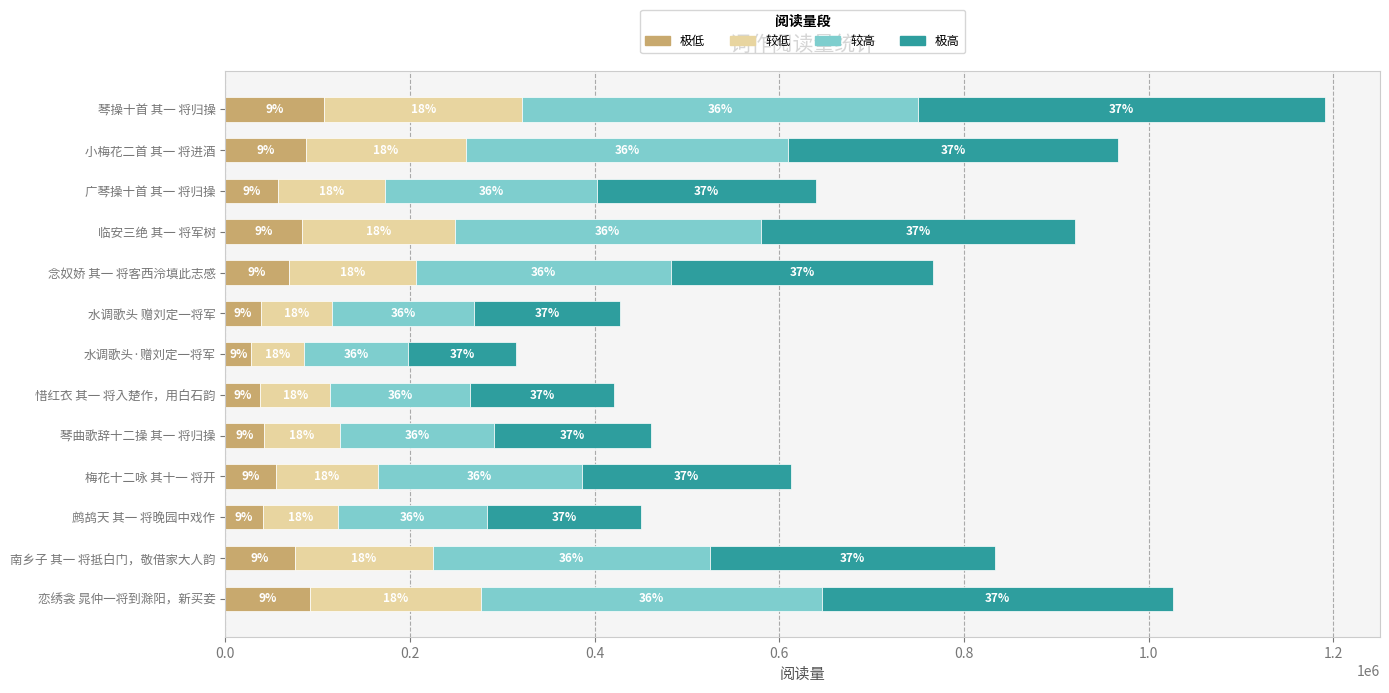

What are all the series names shown in the legend?

极低, 较低, 较高, 极高